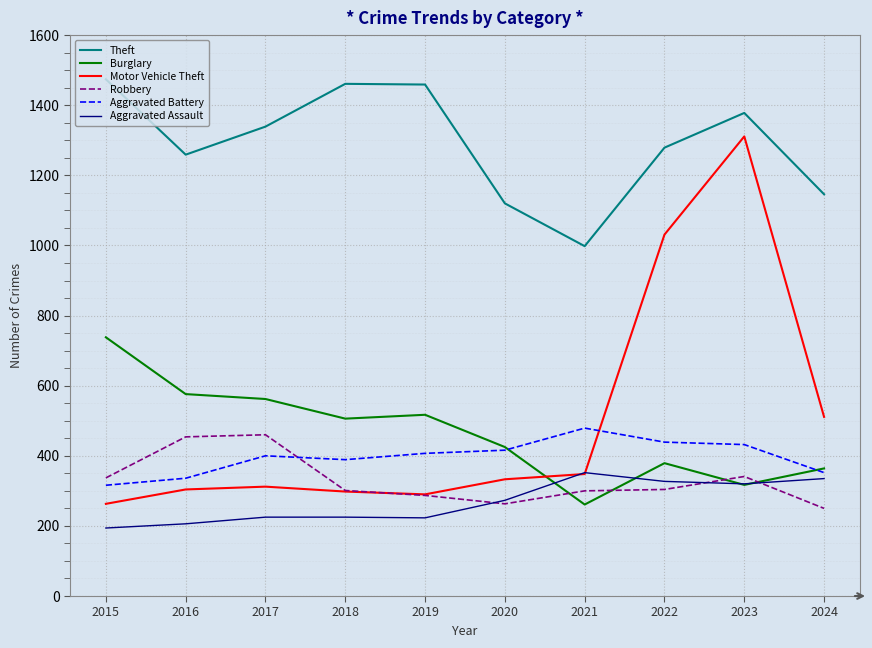

At 2015, list the series in order from largest to smallest.

Theft, Burglary, Robbery, Aggravated Battery, Motor Vehicle Theft, Aggravated Assault